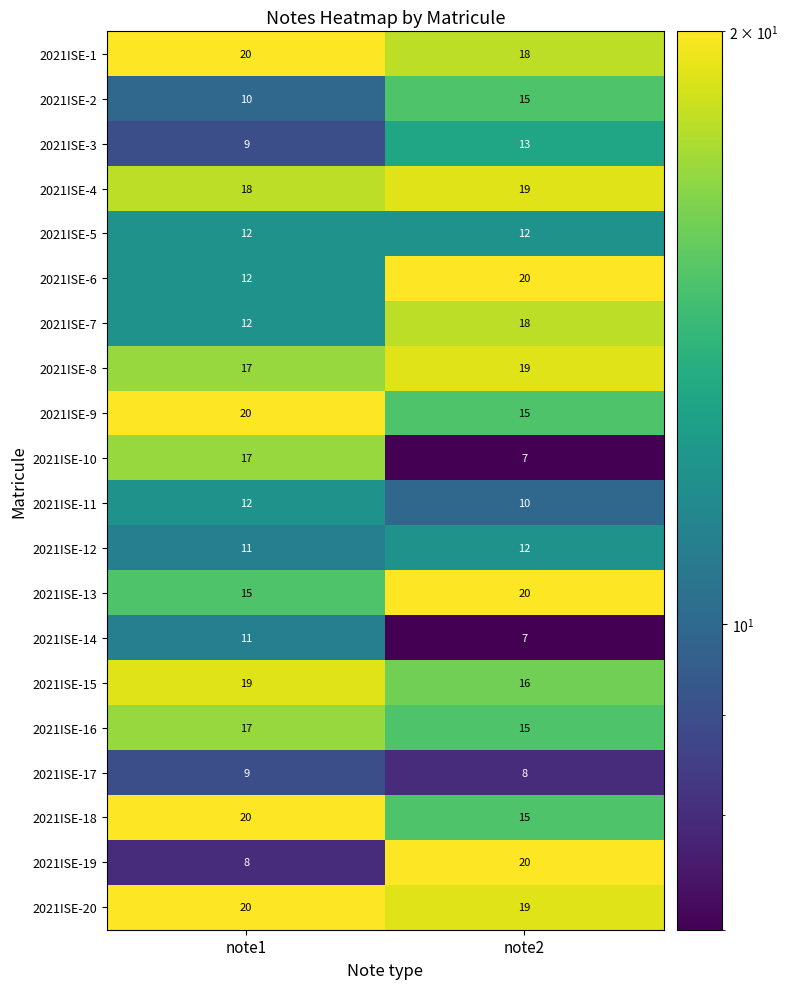

Which series has the widest spread of values?

2021ISE-19